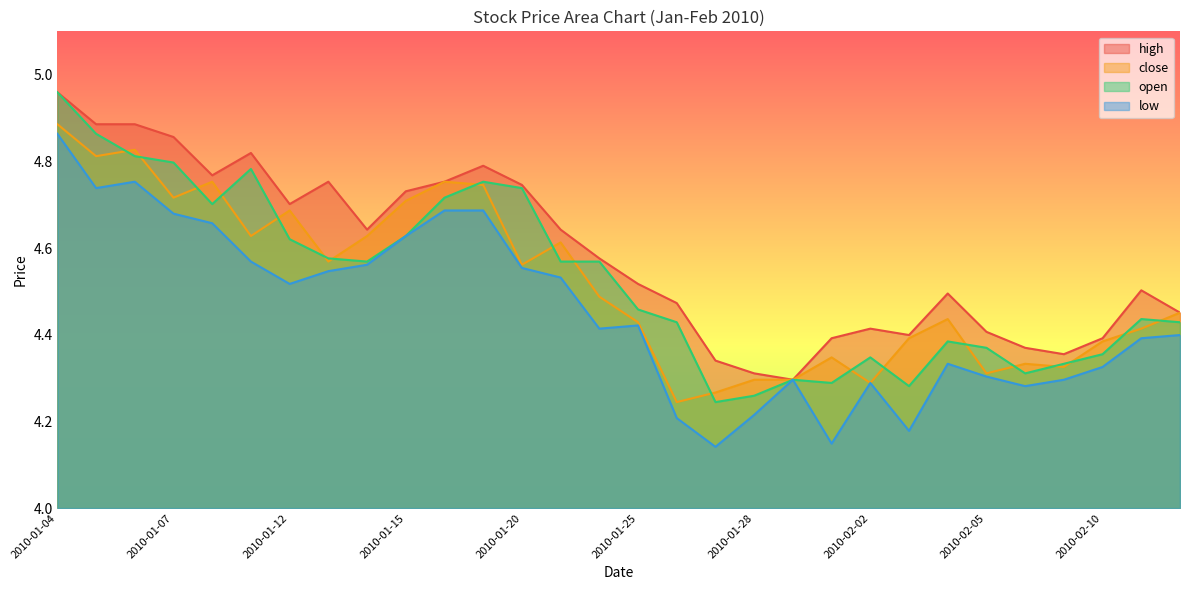

Reading right to left, what are all the values shown in this chart?

high: 2010-02-12=4.5	2010-02-11=4.5	2010-02-10=4.4	2010-02-09=4.4	2010-02-08=4.4	2010-02-05=4.4	2010-02-04=4.5	2010-02-03=4.4	2010-02-02=4.4	2010-02-01=4.4	2010-01-29=4.3	2010-01-28=4.3	2010-01-27=4.3	2010-01-26=4.5	2010-01-25=4.5	2010-01-22=4.6	2010-01-21=4.6	2010-01-20=4.7	2010-01-19=4.8	2010-01-18=4.8	2010-01-15=4.7	2010-01-14=4.6	2010-01-13=4.8	2010-01-12=4.7	2010-01-11=4.8	2010-01-08=4.8	2010-01-07=4.9	2010-01-06=4.9	2010-01-05=4.9	2010-01-04=5.0
close: 2010-02-12=4.5	2010-02-11=4.4	2010-02-10=4.4	2010-02-09=4.3	2010-02-08=4.3	2010-02-05=4.3	2010-02-04=4.4	2010-02-03=4.4	2010-02-02=4.3	2010-02-01=4.3	2010-01-29=4.3	2010-01-28=4.3	2010-01-27=4.3	2010-01-26=4.2	2010-01-25=4.4	2010-01-22=4.5	2010-01-21=4.6	2010-01-20=4.6	2010-01-19=4.7	2010-01-18=4.8	2010-01-15=4.7	2010-01-14=4.6	2010-01-13=4.6	2010-01-12=4.7	2010-01-11=4.6	2010-01-08=4.8	2010-01-07=4.7	2010-01-06=4.8	2010-01-05=4.8	2010-01-04=4.9
open: 2010-02-12=4.4	2010-02-11=4.4	2010-02-10=4.4	2010-02-09=4.3	2010-02-08=4.3	2010-02-05=4.4	2010-02-04=4.4	2010-02-03=4.3	2010-02-02=4.3	2010-02-01=4.3	2010-01-29=4.3	2010-01-28=4.3	2010-01-27=4.2	2010-01-26=4.4	2010-01-25=4.5	2010-01-22=4.6	2010-01-21=4.6	2010-01-20=4.7	2010-01-19=4.8	2010-01-18=4.7	2010-01-15=4.6	2010-01-14=4.6	2010-01-13=4.6	2010-01-12=4.6	2010-01-11=4.8	2010-01-08=4.7	2010-01-07=4.8	2010-01-06=4.8	2010-01-05=4.9	2010-01-04=5.0
low: 2010-02-12=4.4	2010-02-11=4.4	2010-02-10=4.3	2010-02-09=4.3	2010-02-08=4.3	2010-02-05=4.3	2010-02-04=4.3	2010-02-03=4.2	2010-02-02=4.3	2010-02-01=4.1	2010-01-29=4.3	2010-01-28=4.2	2010-01-27=4.1	2010-01-26=4.2	2010-01-25=4.4	2010-01-22=4.4	2010-01-21=4.5	2010-01-20=4.6	2010-01-19=4.7	2010-01-18=4.7	2010-01-15=4.6	2010-01-14=4.6	2010-01-13=4.5	2010-01-12=4.5	2010-01-11=4.6	2010-01-08=4.7	2010-01-07=4.7	2010-01-06=4.8	2010-01-05=4.7	2010-01-04=4.9